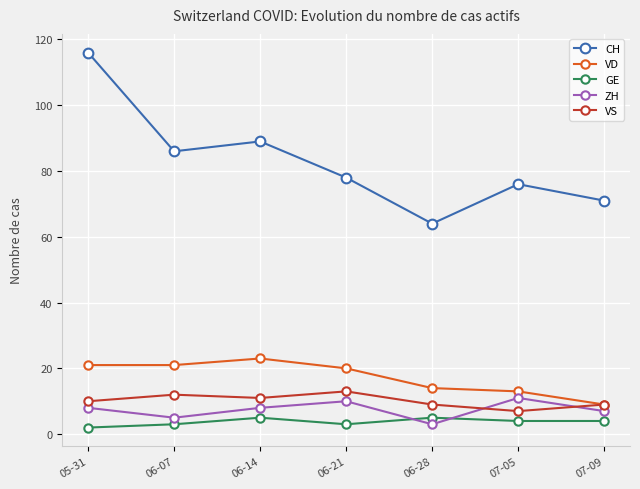

Is the value of CH at 06-14 greater than the value of GE at 06-14?

Yes